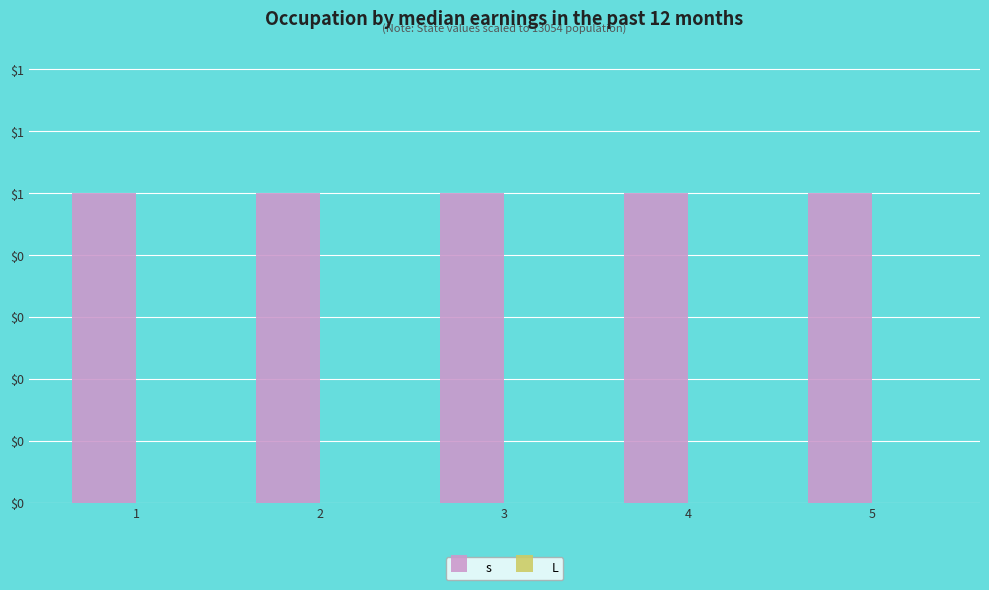

Which series has the largest total across all categories?

s